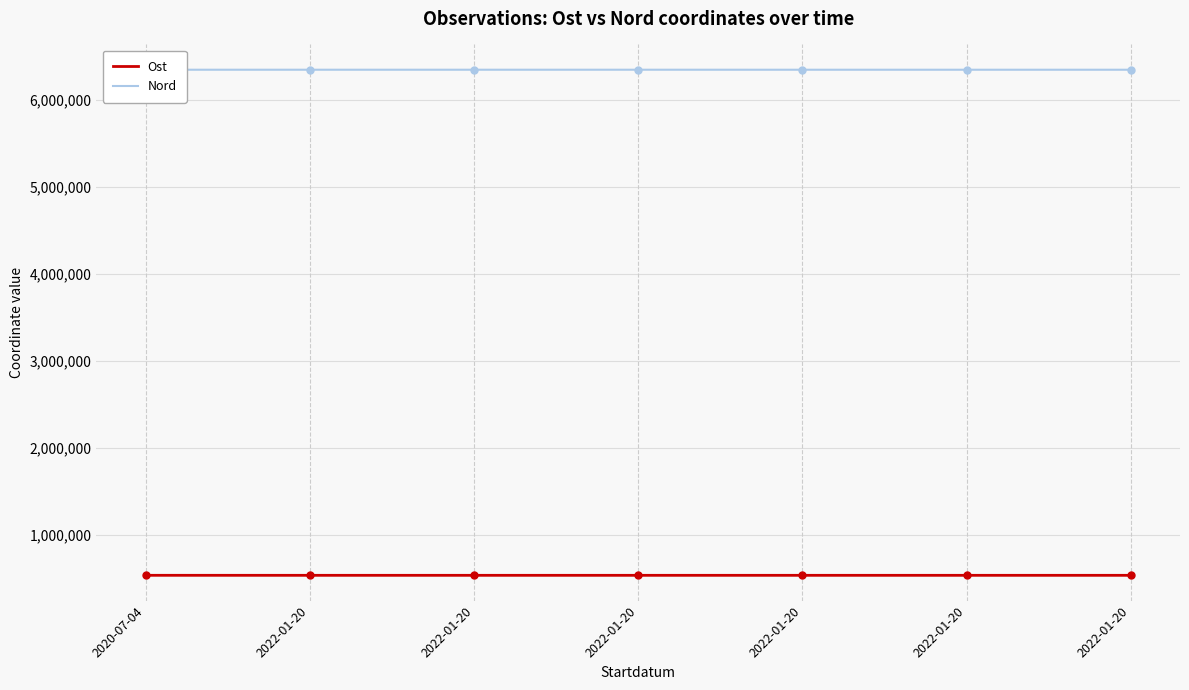

What are all the series names shown in the legend?

Ost, Nord